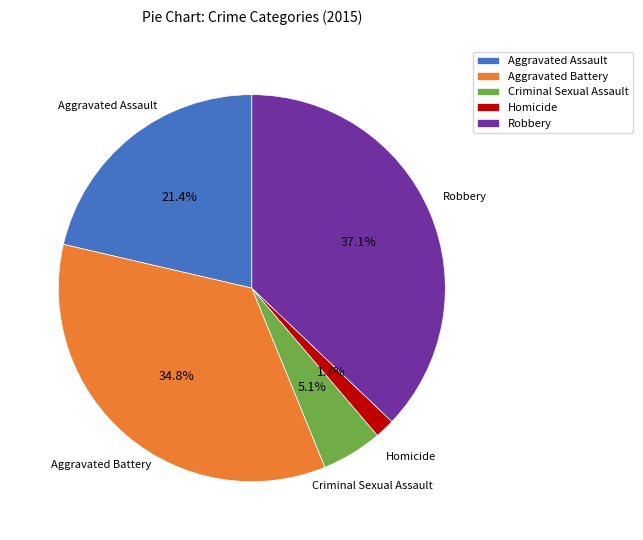

Do Aggravated Battery and Robbery together represent more than half of the pie?

Yes